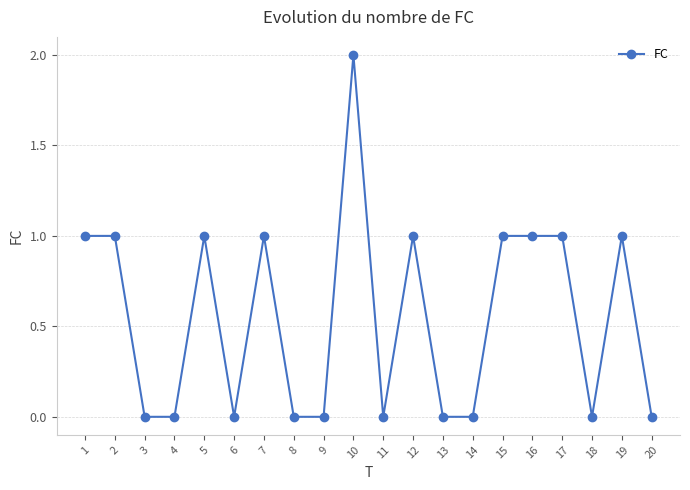

At which category does the chart reach its peak across all series?

10